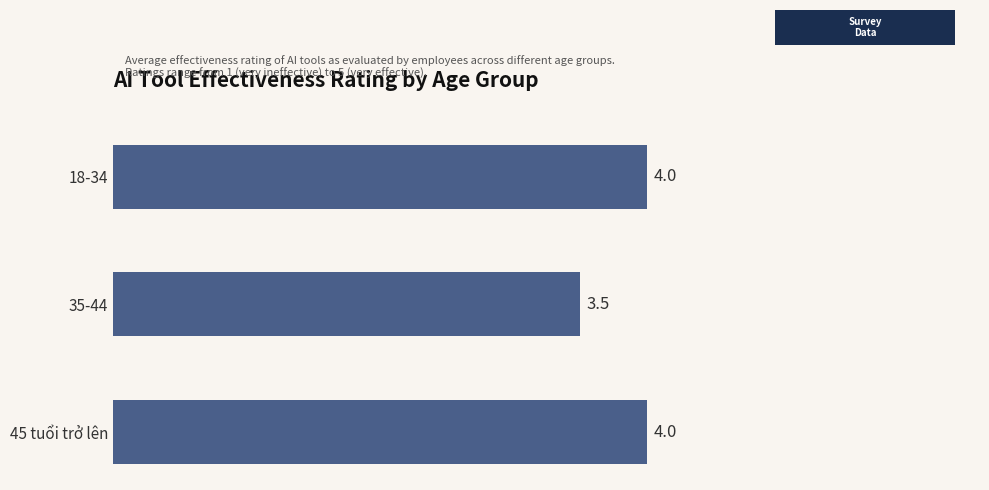

What is the sum of all values?

11.5